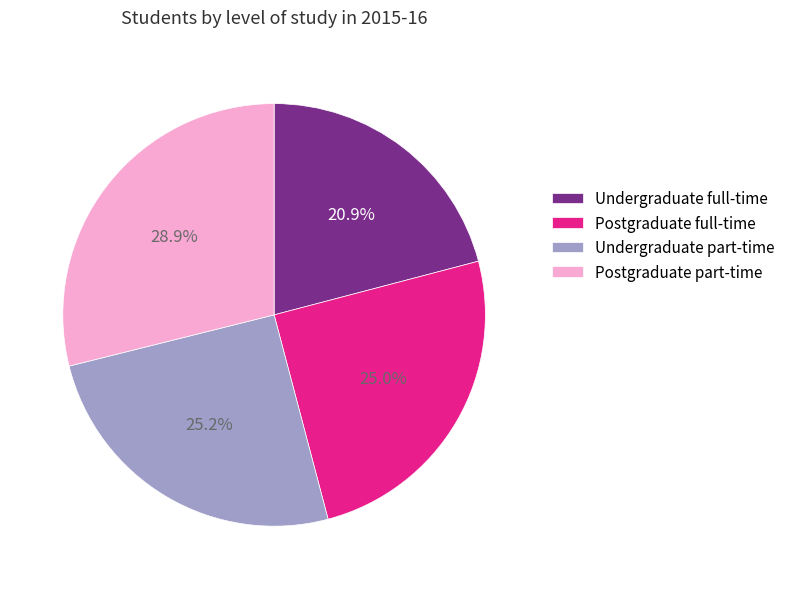

Approximately how many times larger is the value at Postgraduate full-time compared to Undergraduate full-time?

1.2